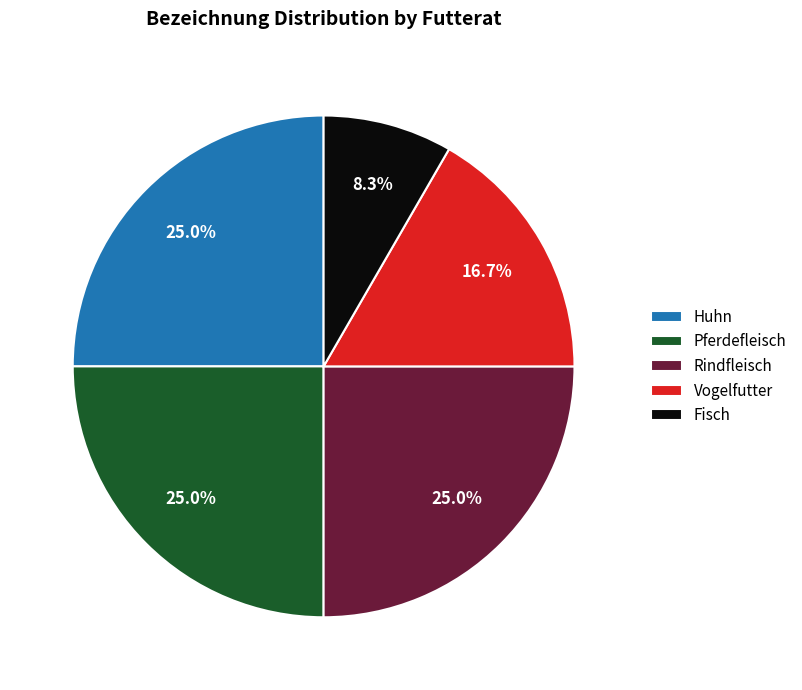

Does any single category account for the majority?

No